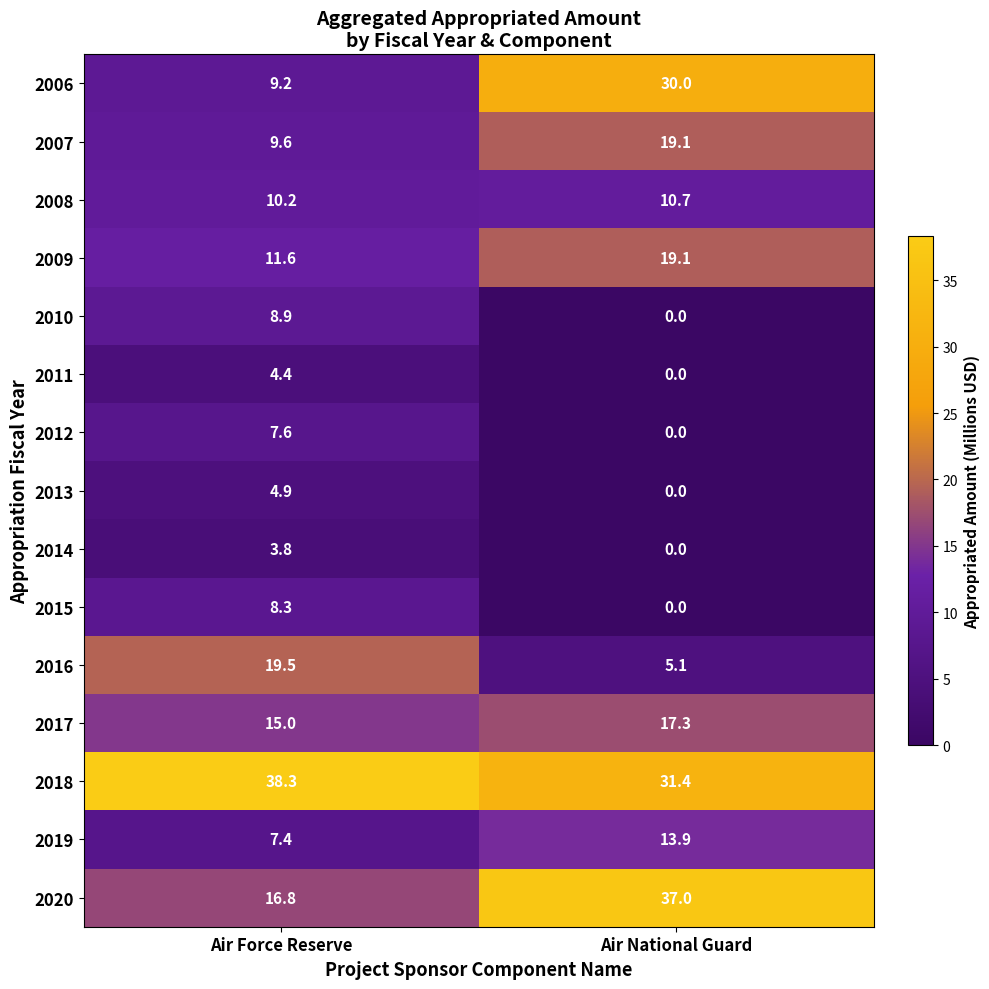

Which series has the largest total across all categories?

2018